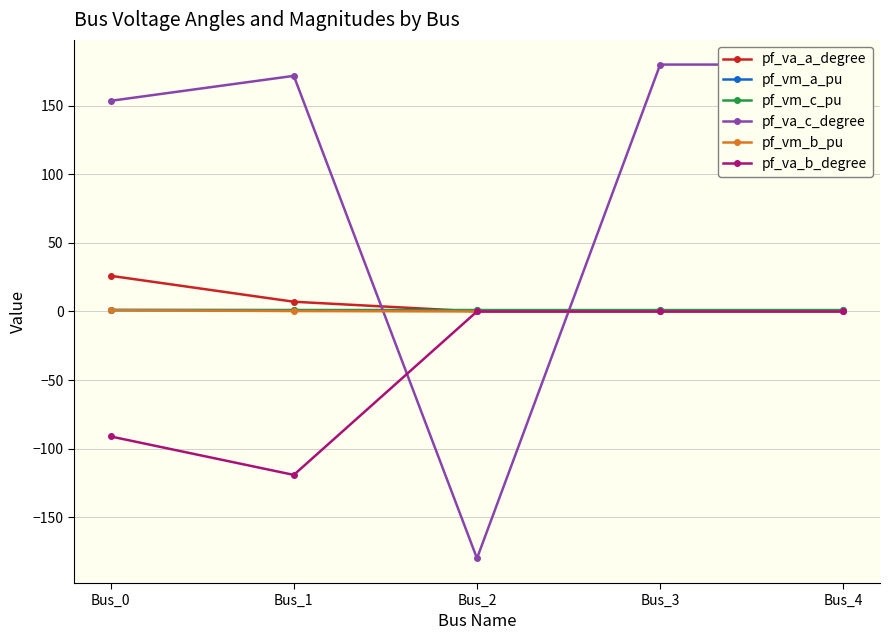

Which series has the largest total across all categories?

pf_va_c_degree